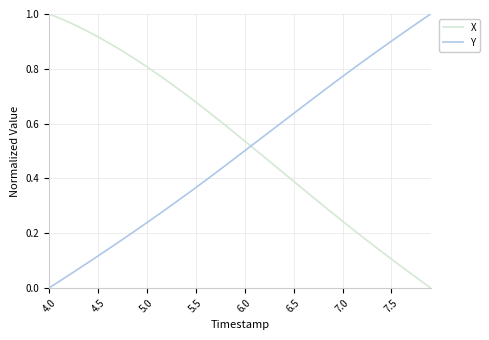

Which series has the largest total across all categories?

X